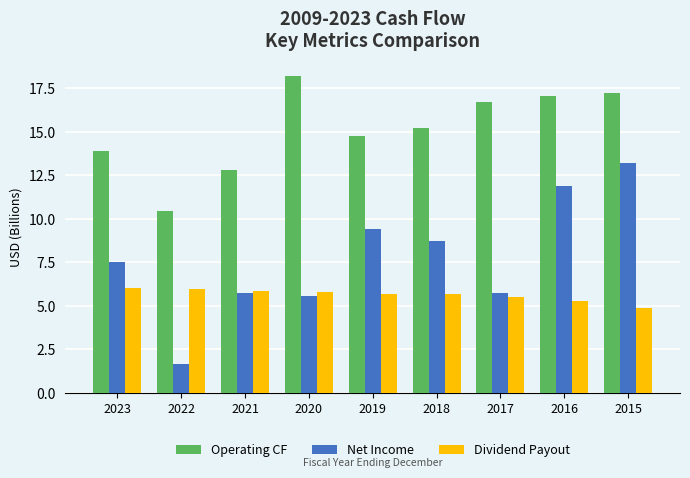

At how many categories does at least one series exceed 8?

9